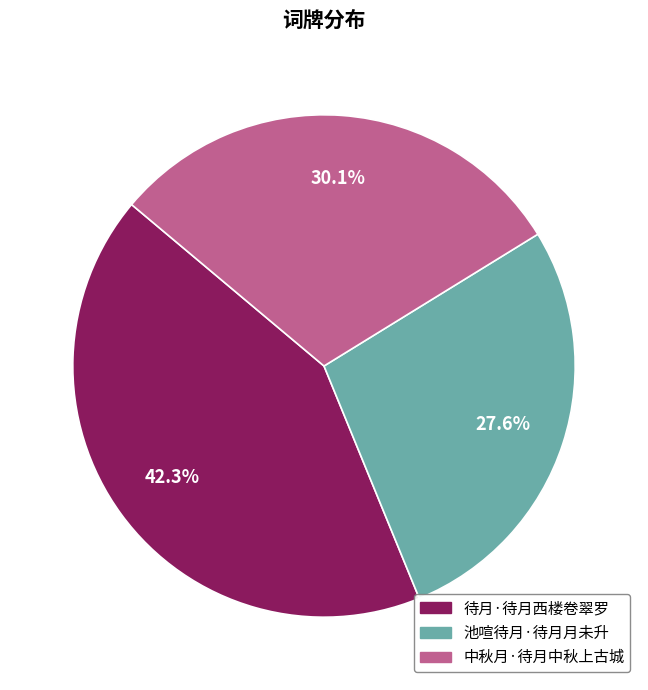

To the nearest percent, what is the difference between the largest and smallest slice percentages?

15%